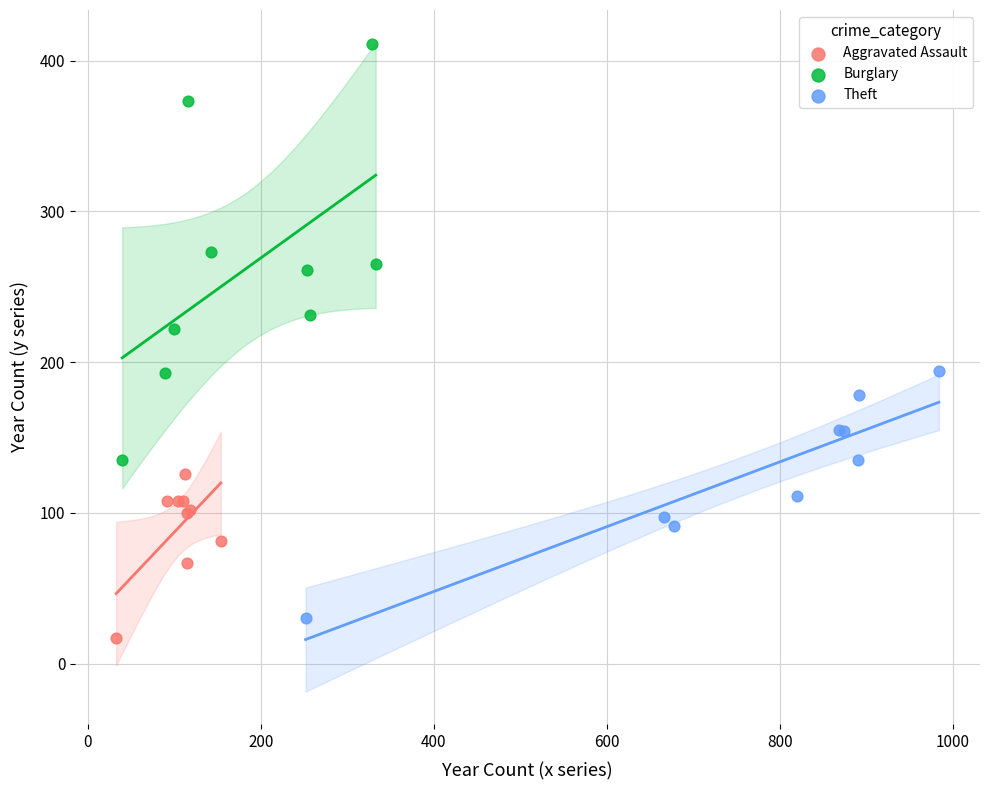

Which series reaches the maximum Y coordinate?

Burglary